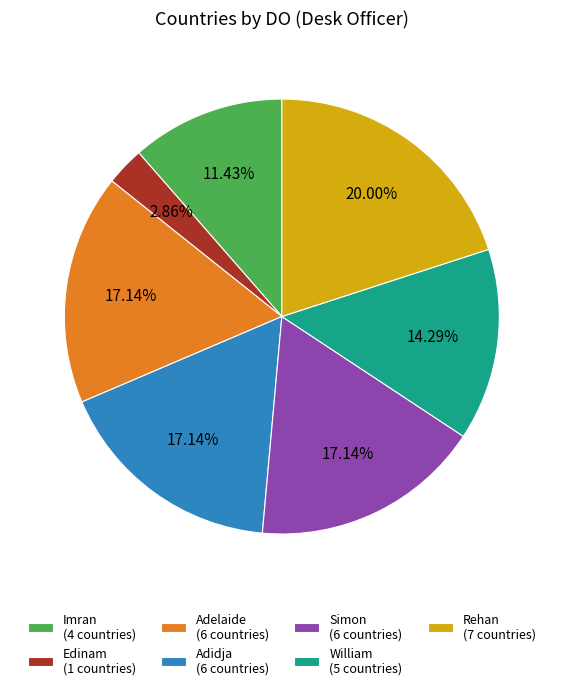

What is the smallest slice in the pie chart?

Edinam